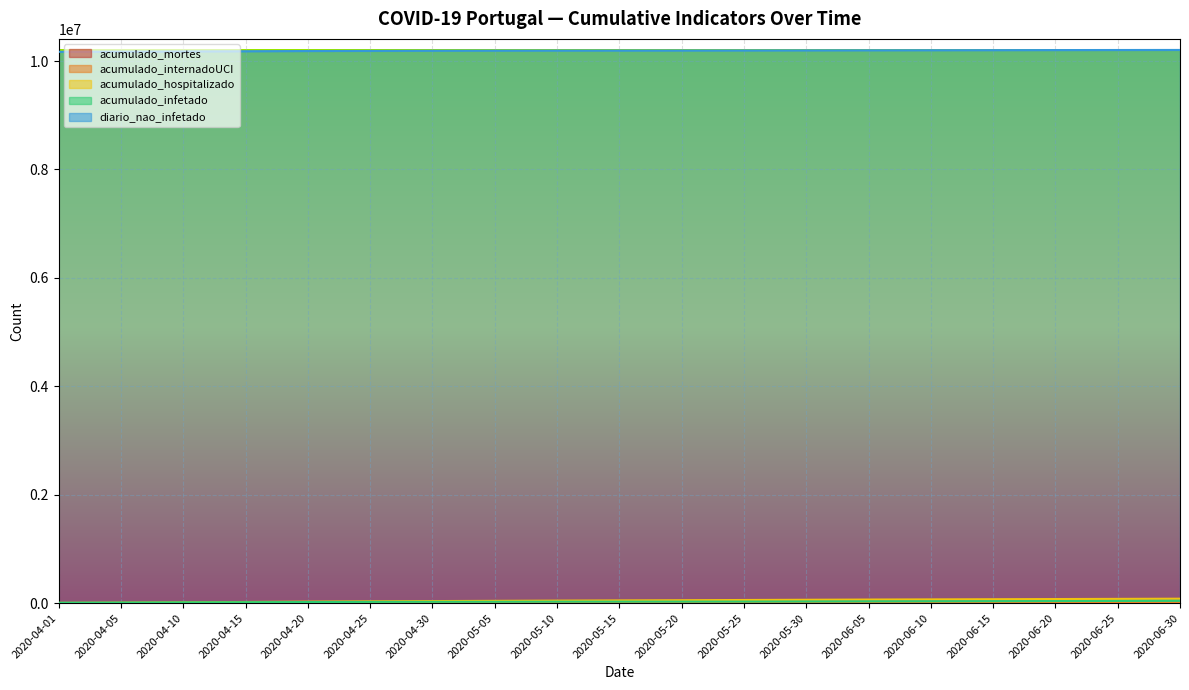

Rank the series at 2020-04-25 from lowest to highest value.

acumulado_mortes, acumulado_internadoUCI, acumulado_infetado, acumulado_hospitalizado, diario_nao_infetado